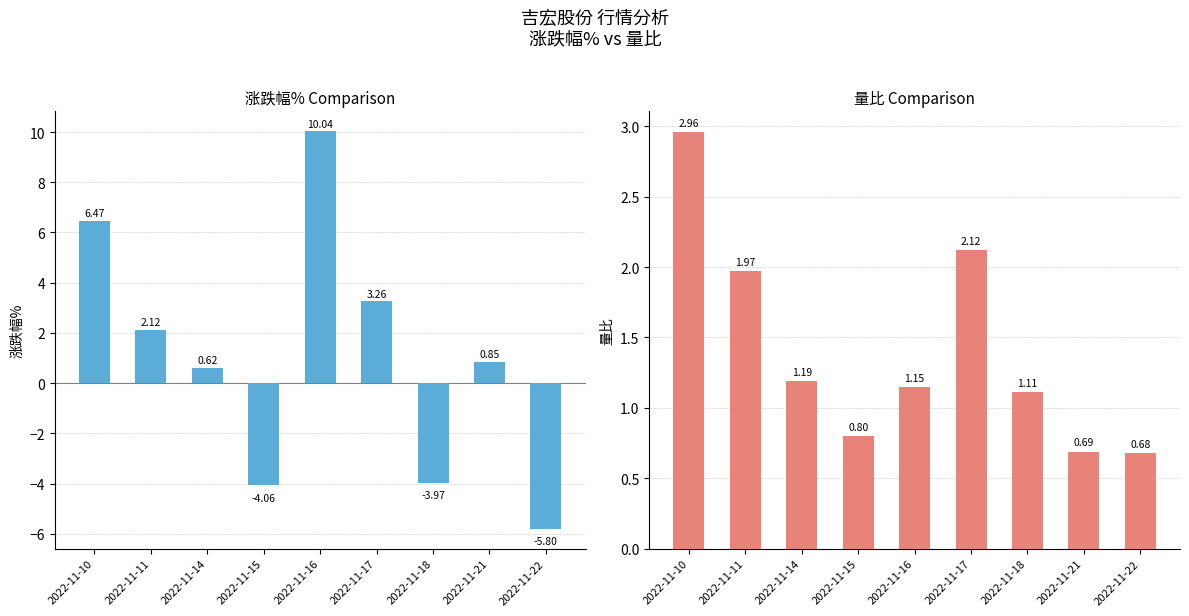

Is the value of 涨跌幅% at 2022-11-10 greater than the value of 量比 at 2022-11-22?

Yes